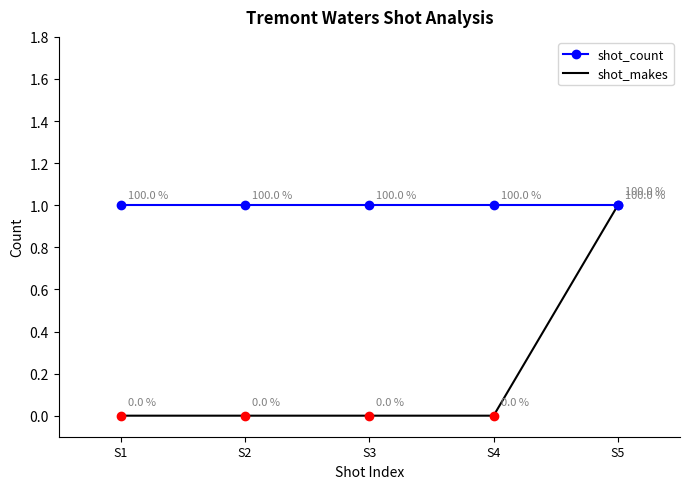

Which series has the widest spread of values?

shot_makes